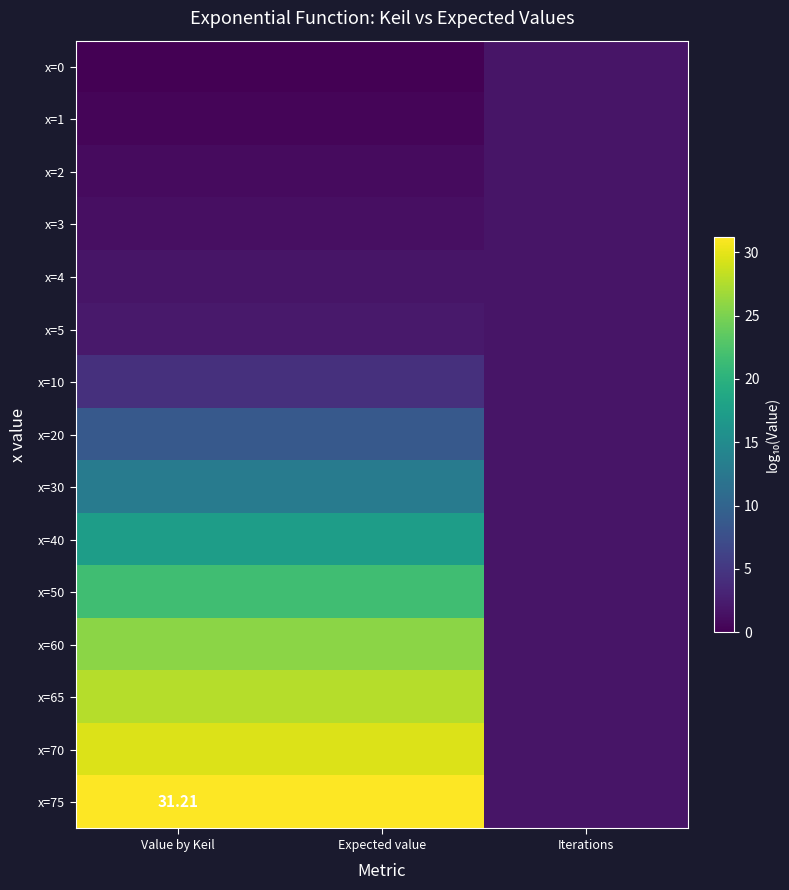

At which category is the sum across all series the highest?

Expected value